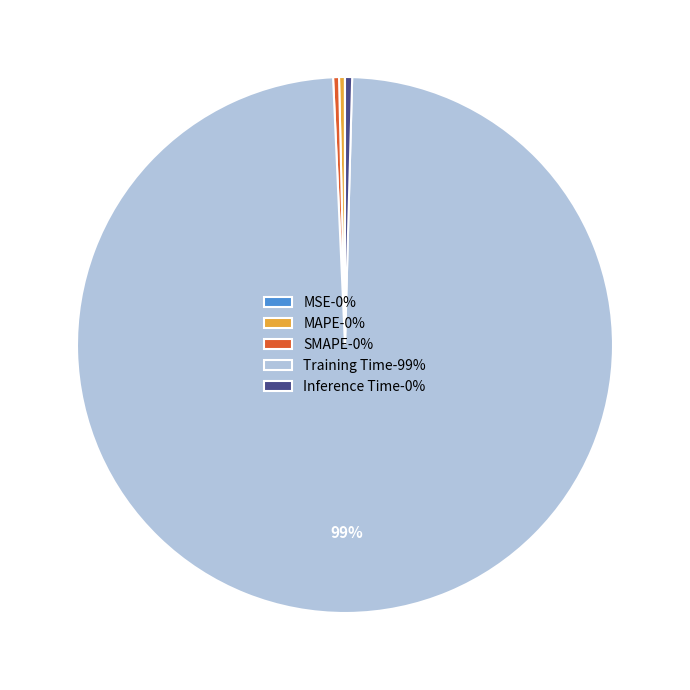

Which has a higher value, SMAPE-0% or Training Time-99%?

Training Time-99%